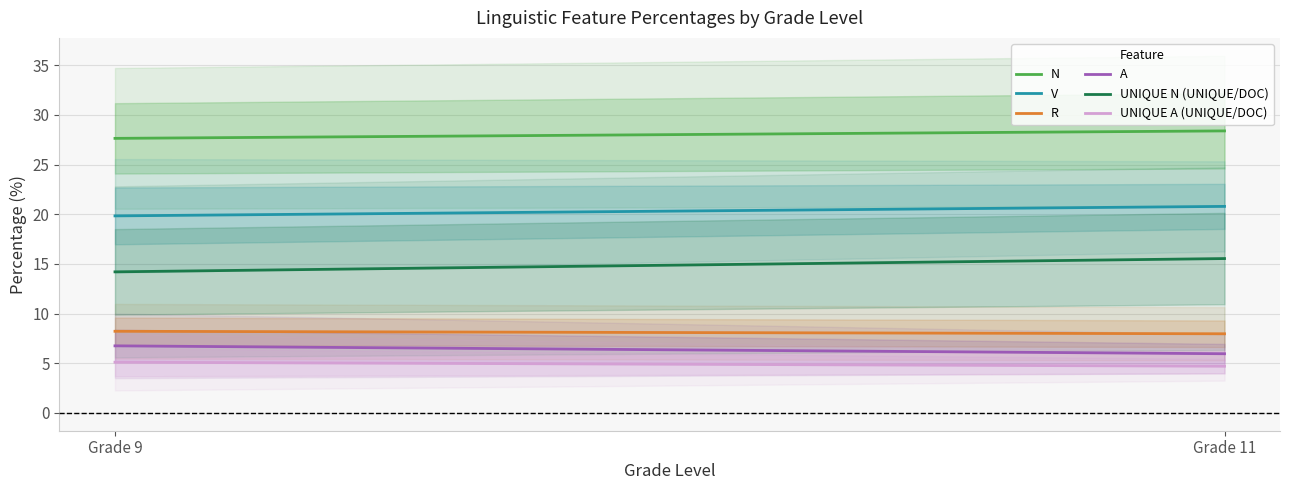

Which category has the lowest value in the R series?

Grade 11